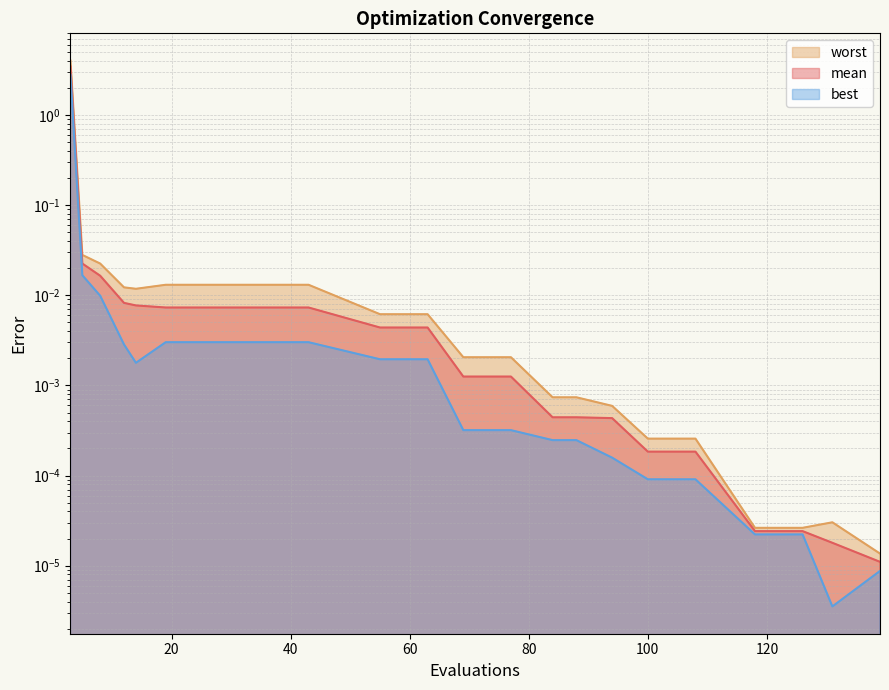

Which category has the highest value in the best series?

3